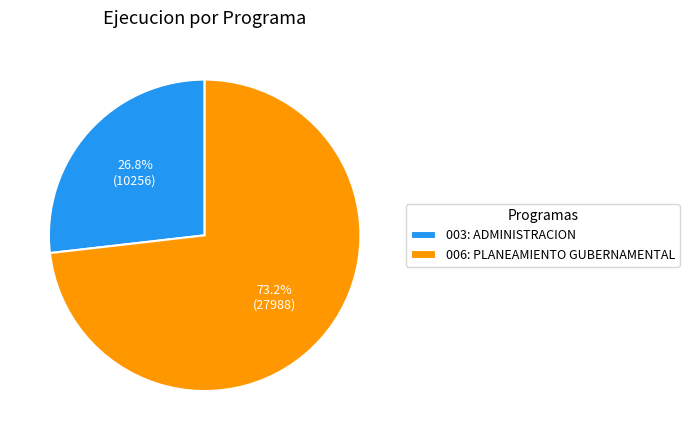

Which slice is the largest?

006: PLANEAMIENTO GUBERNAMENTAL